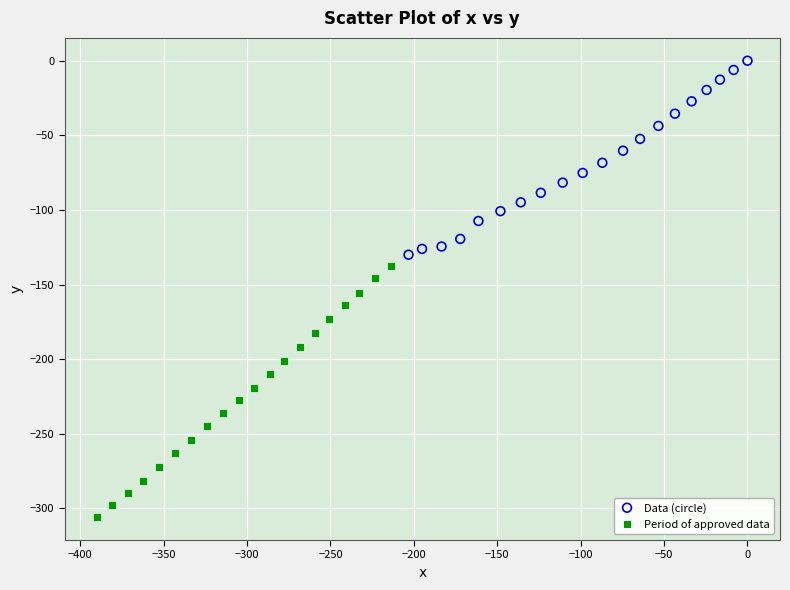

Which series has the widest spread of Y values?

Period of approved data